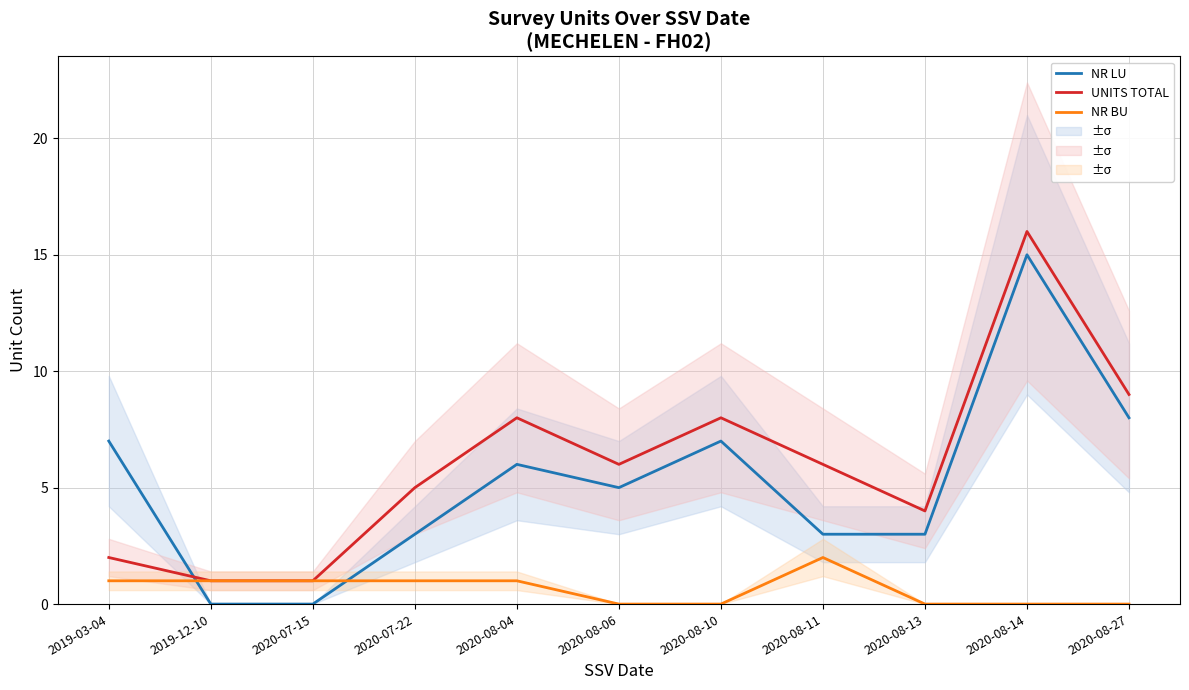

What position from the left is 2019-12-10?

2